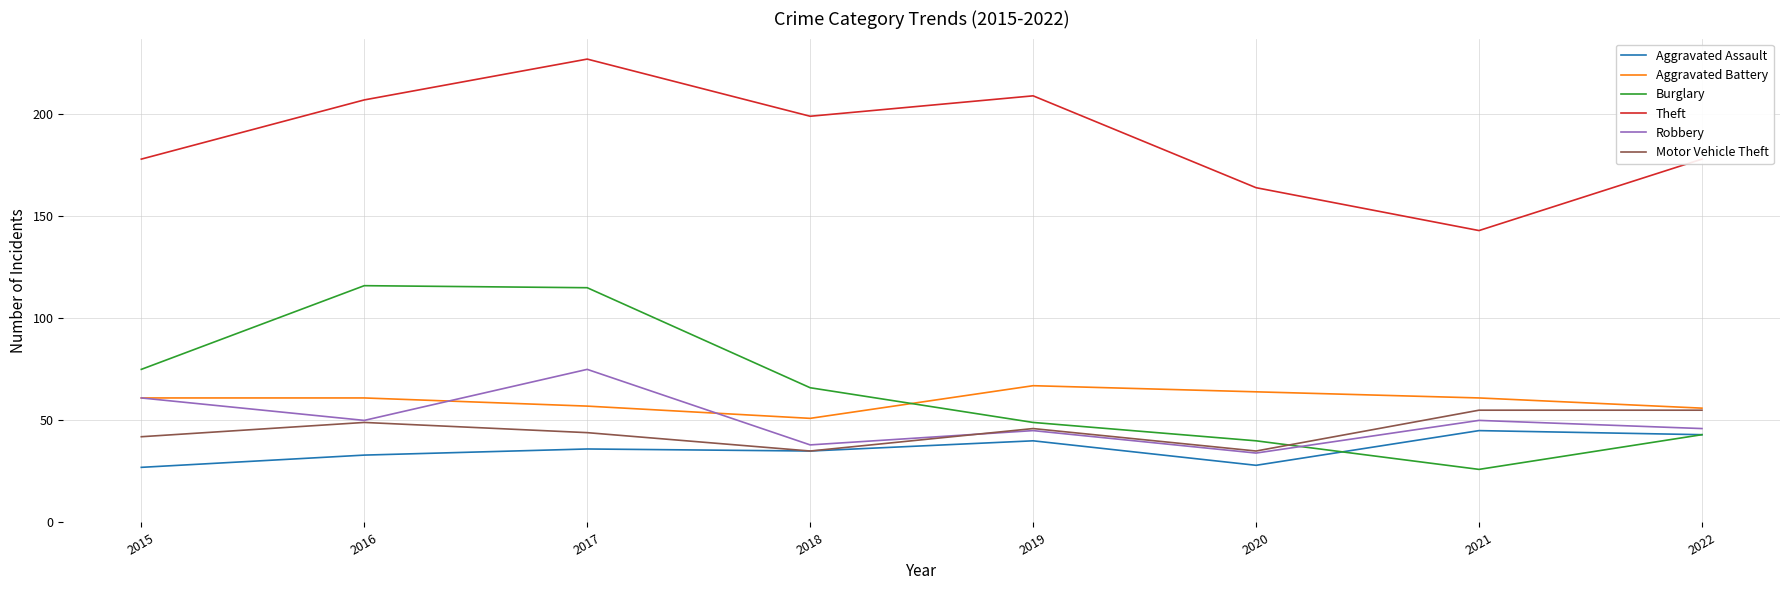

True or false: Theft and Robbery intersect in this chart.

False